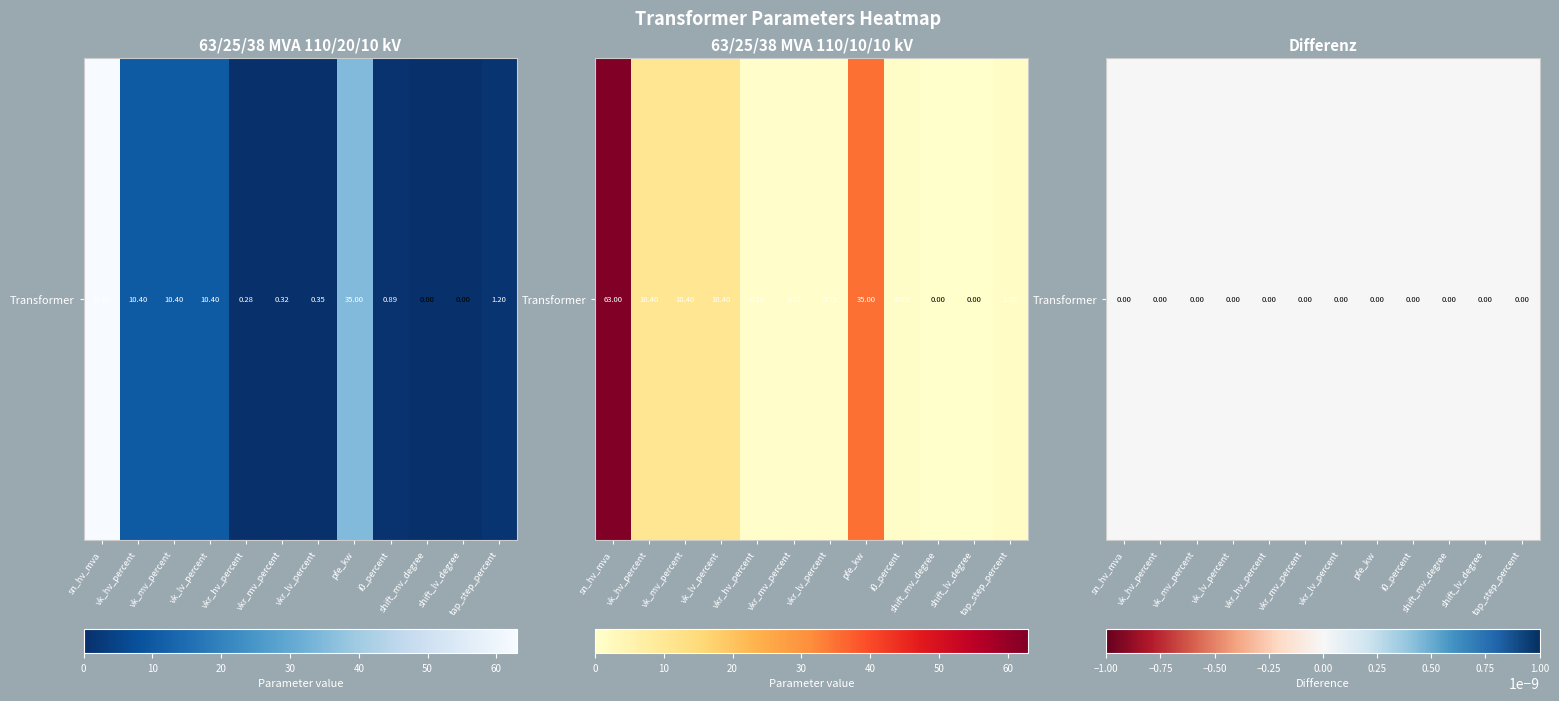

What is the total value across all series at vk_lv_percent?

20.8